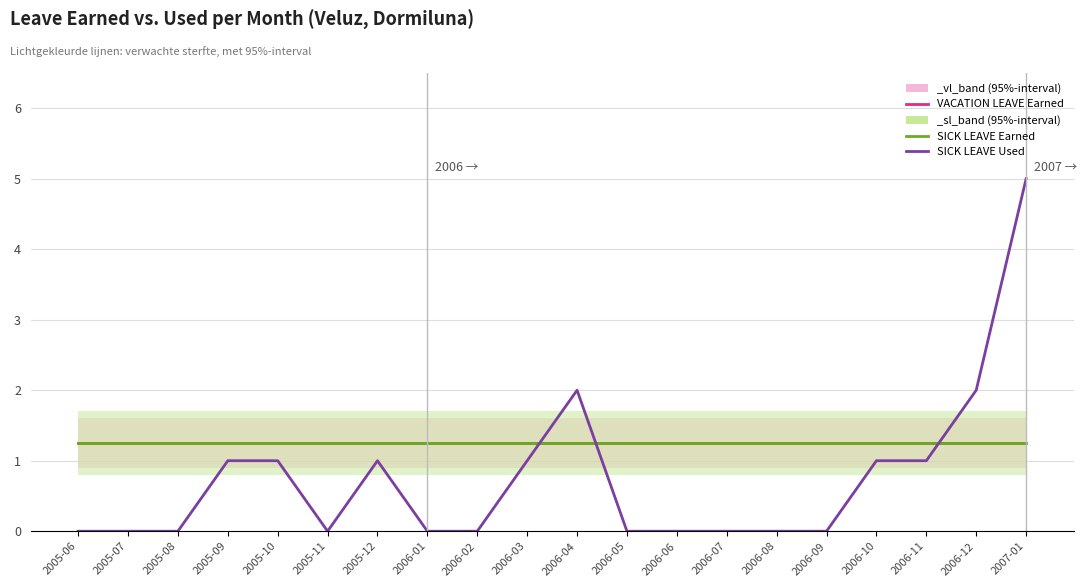

At which label is SICK LEAVE Earned closest to 1?

2005-06